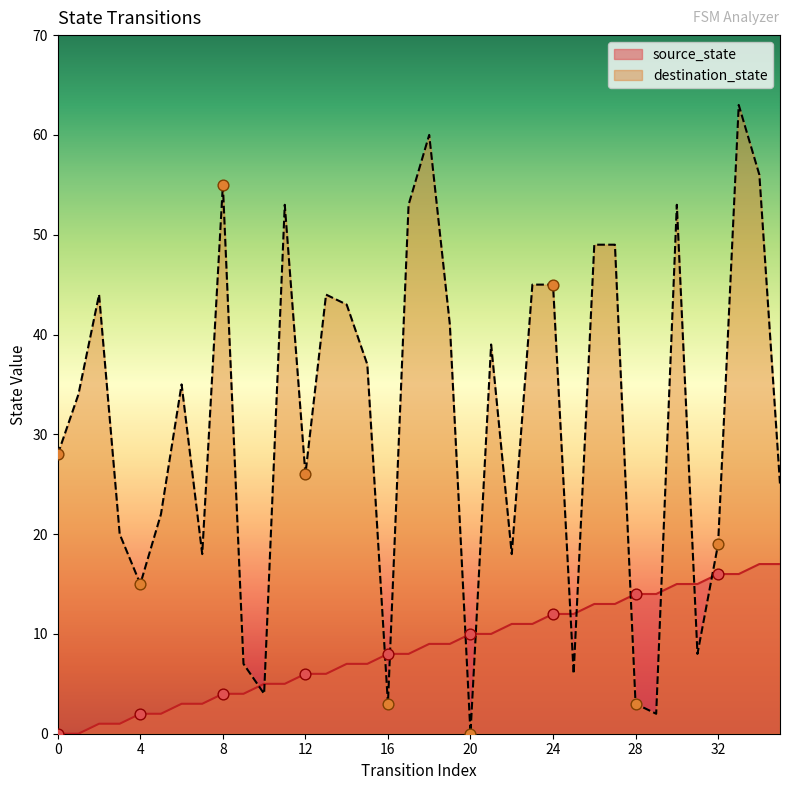

At how many categories does at least one series exceed 10?

32